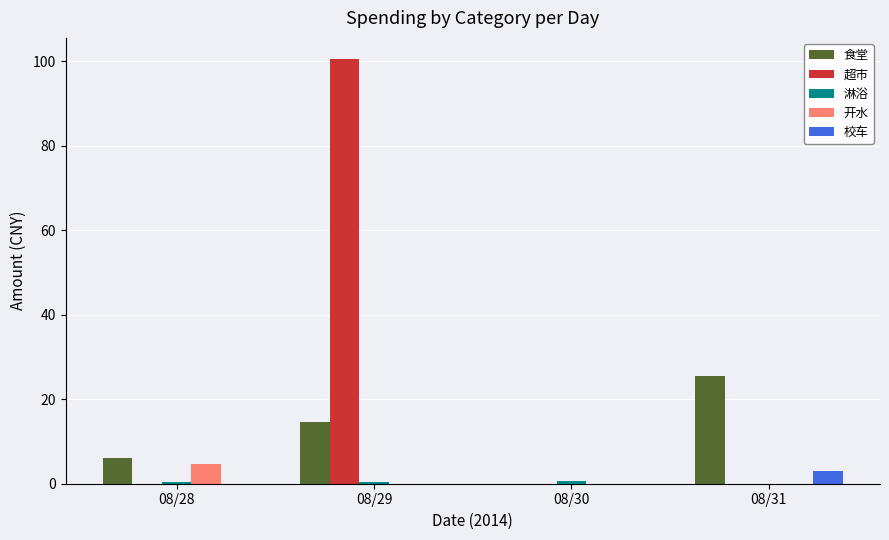

What is the total value across all series at 08/31?

28.6